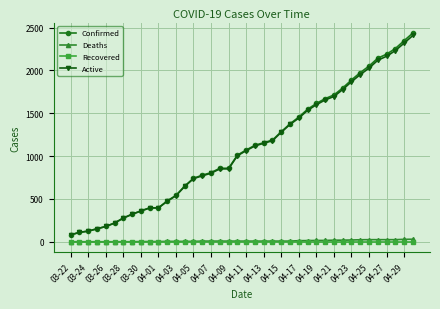

What are all the series names shown in the legend?

Confirmed, Deaths, Recovered, Active